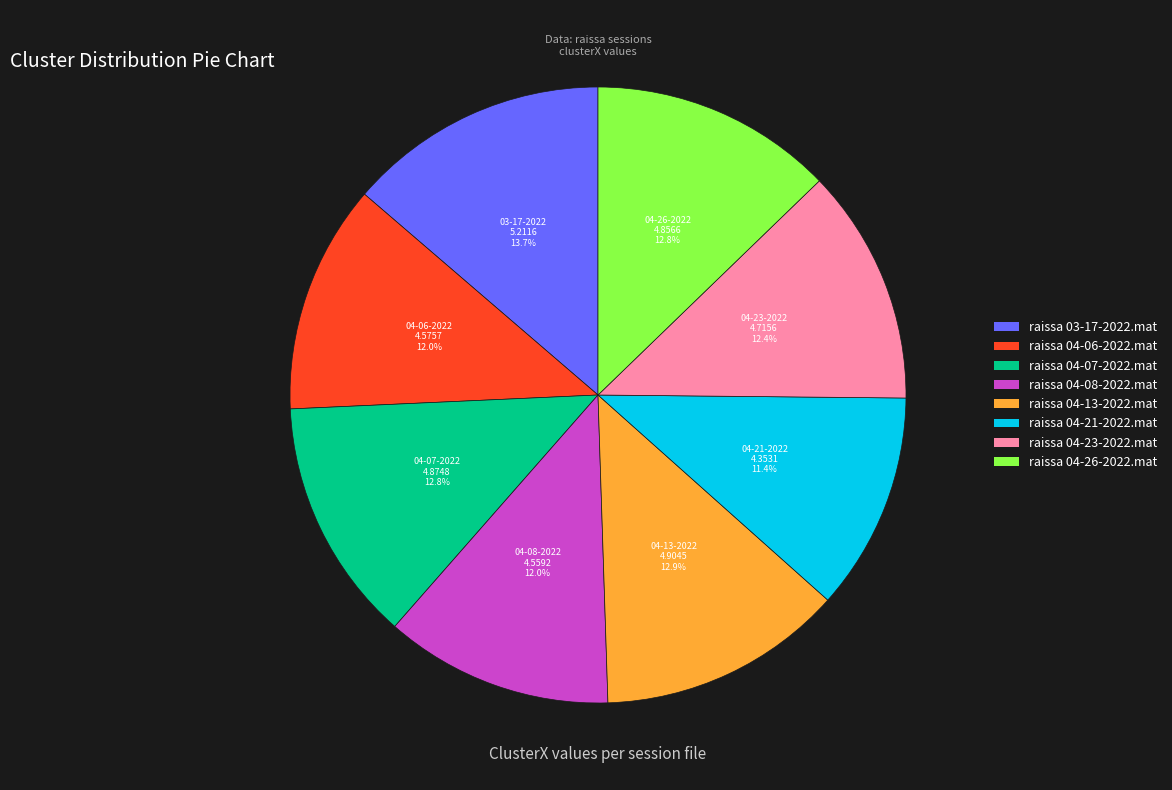

What is the largest slice in the pie chart?

raissa 03-17-2022.mat